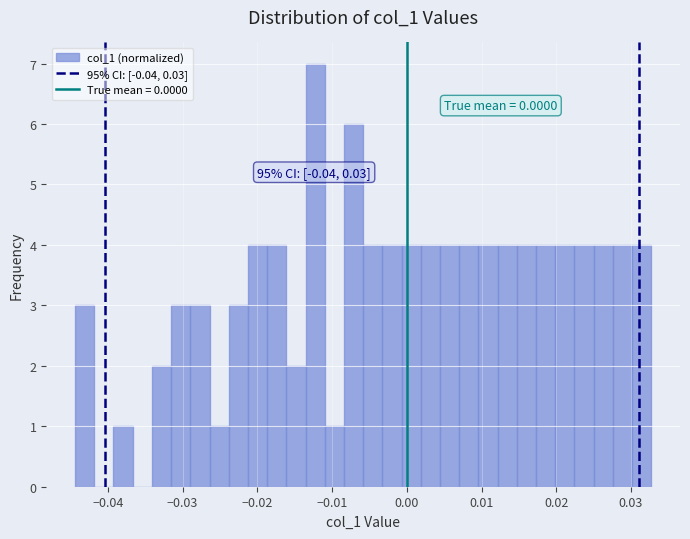

Read against the x-axis, roughly where is the centre of the tallest bar?

-0.012